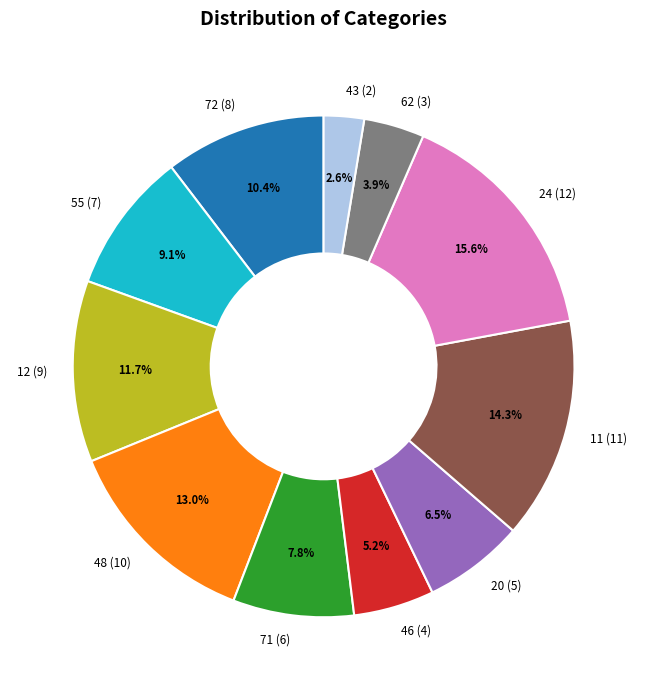

To the nearest percent, what is the average slice percentage?

9%